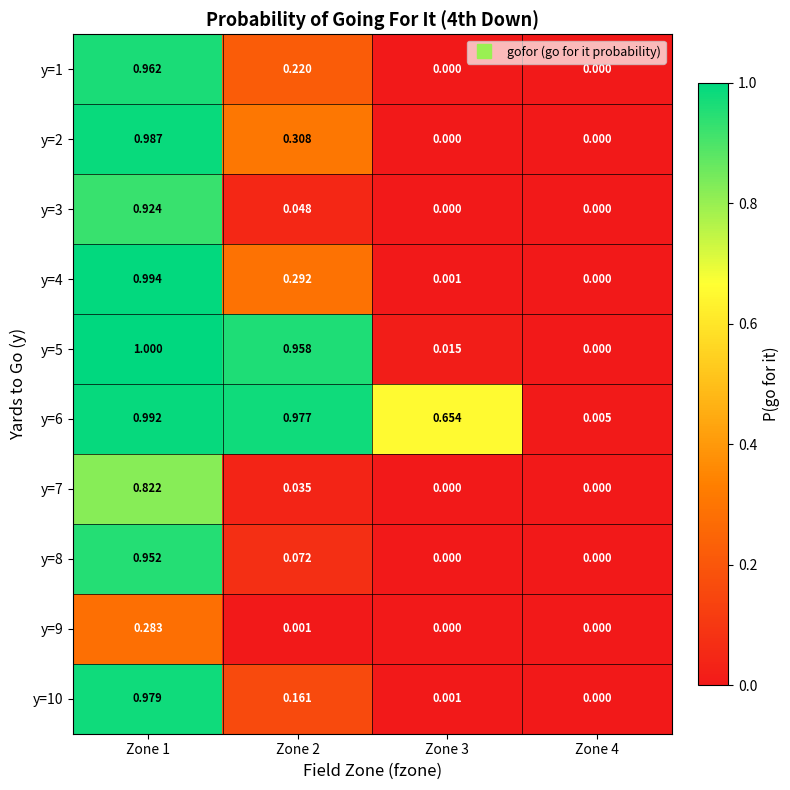

Is the value of y=8 at Zone 4 greater than the value of y=6 at Zone 4?

No